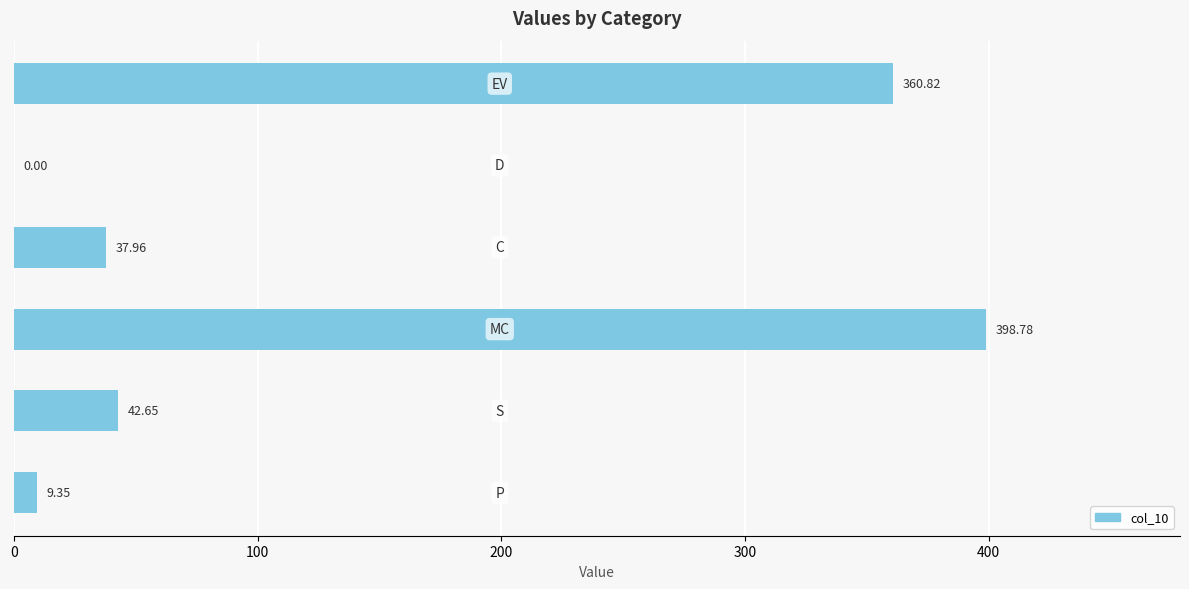

What is the sum of all values?

849.6